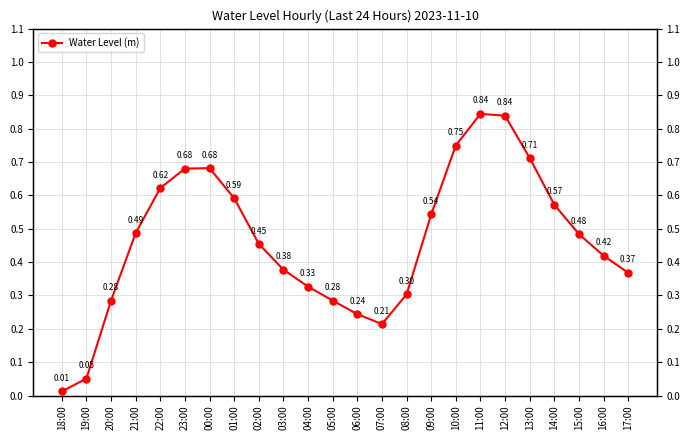

Is it true that the value at 09:00 is 0.2?

False